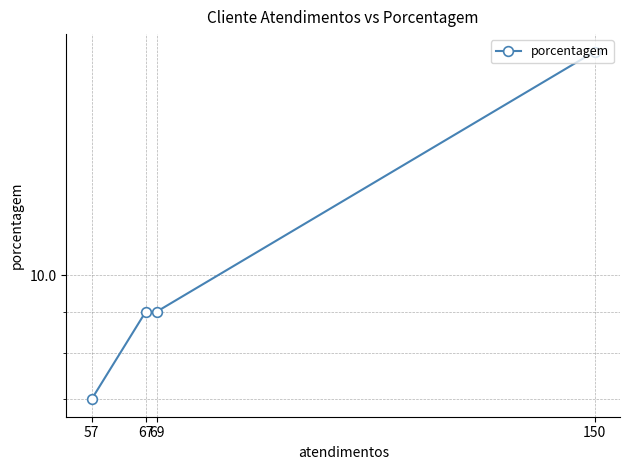

At which category does the chart reach its minimum across all series?

57